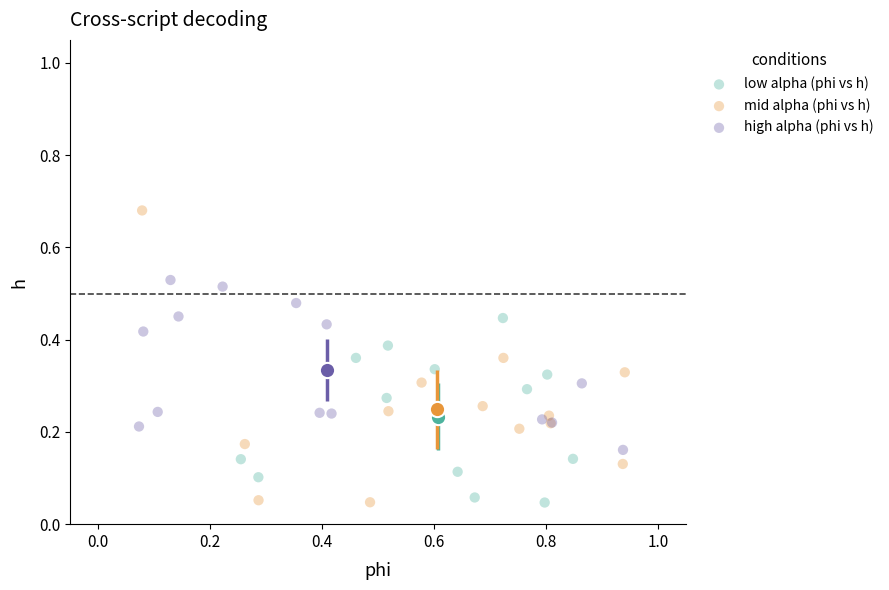

Which series has the widest spread of Y values?

mid alpha (phi vs h)